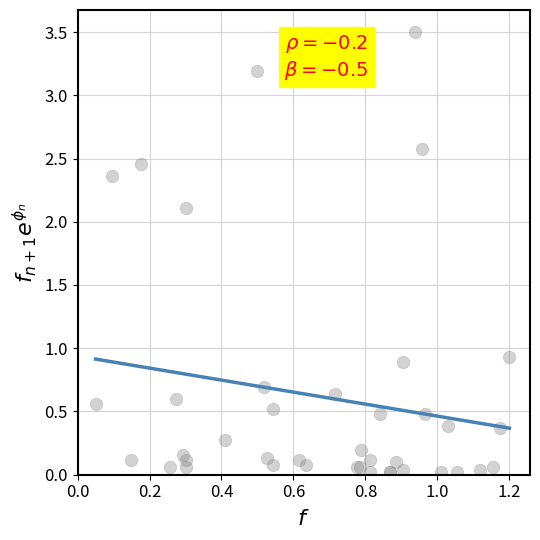

What Y value in the scatter plot is closest to 1?

0.9